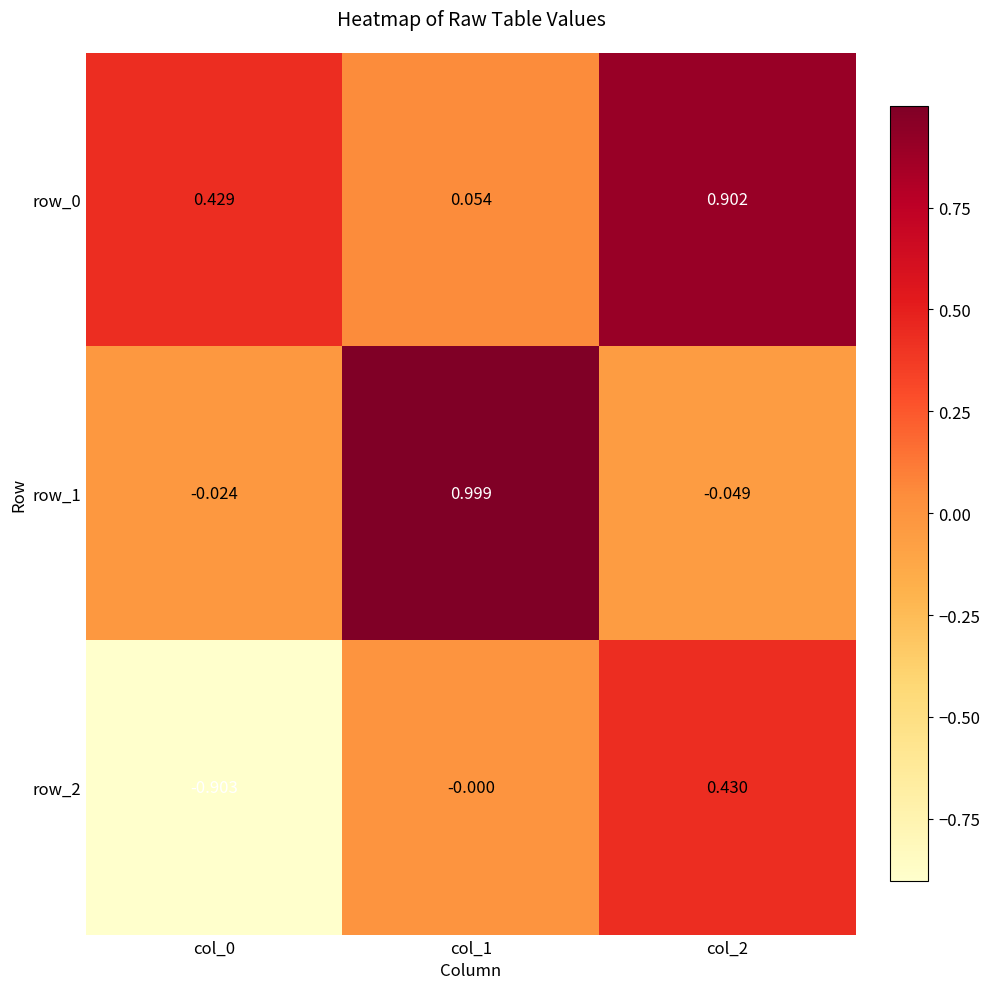

True or false: row_1 has a value of 1.0 at col_1.

True